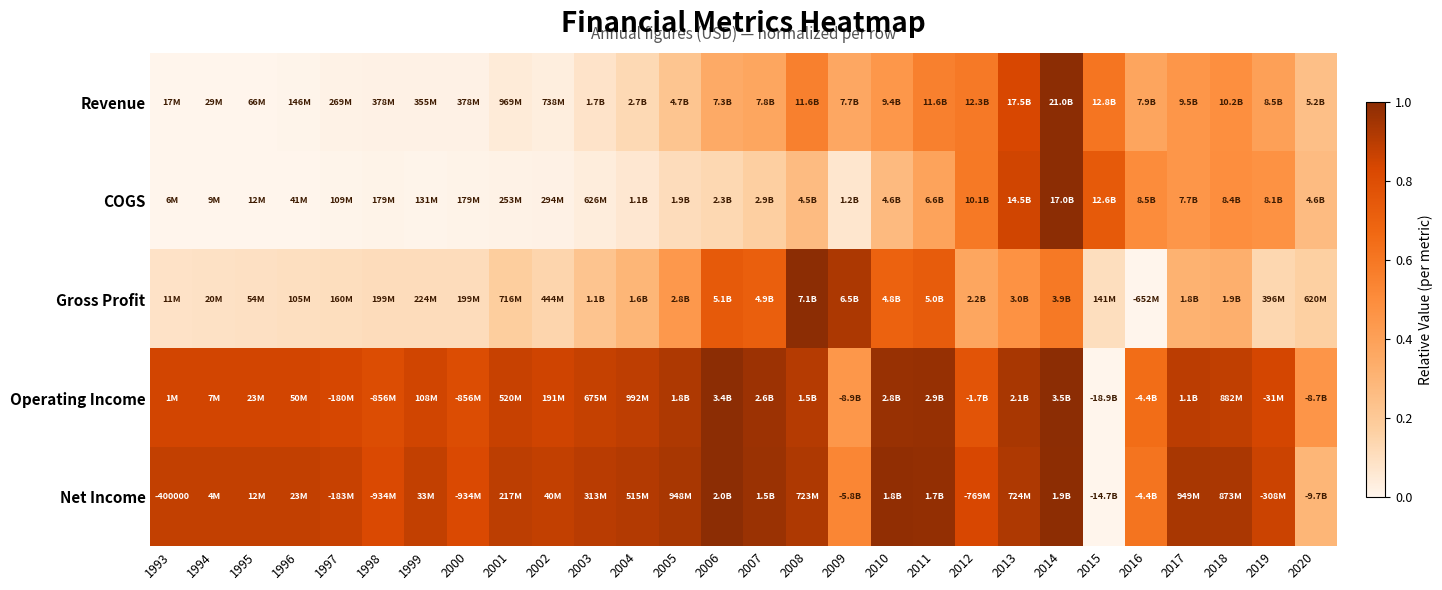

How many positive values does the Operating Income series have?

27